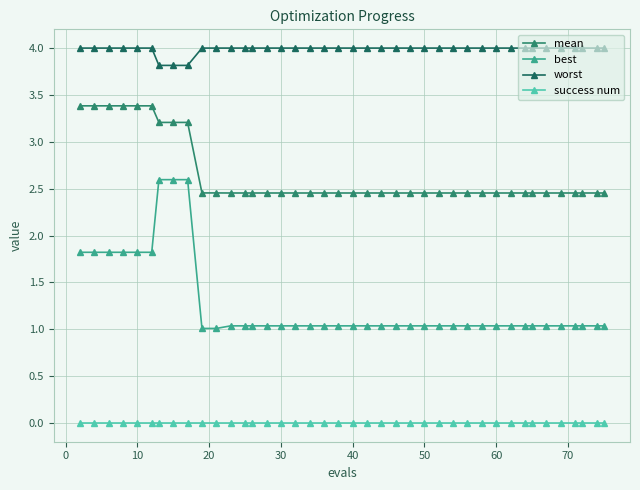

What are all the series names shown in the legend?

mean, best, worst, success num